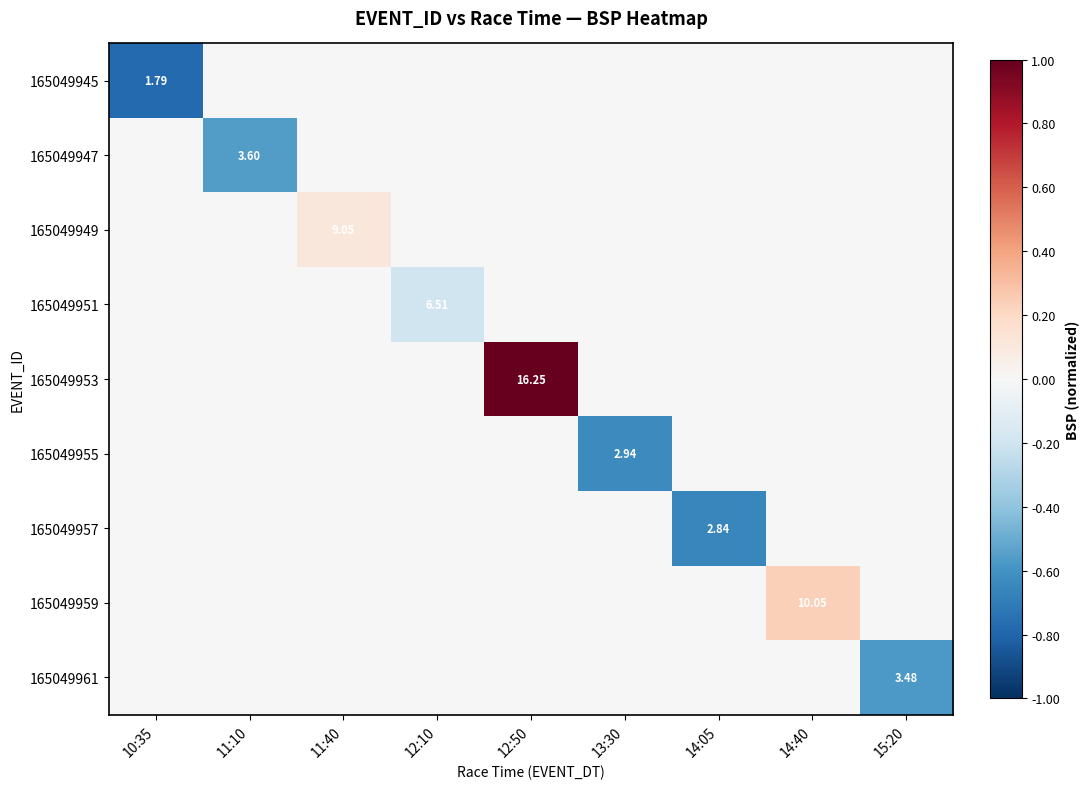

Which series has the largest total across all categories?

165049953